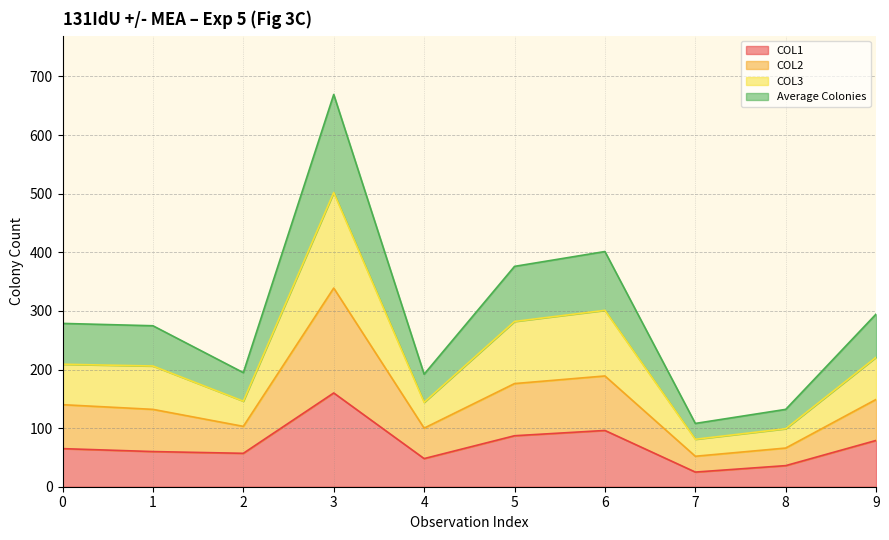

In COL2, how many points are higher than both neighbors (excluding endpoints)?

2